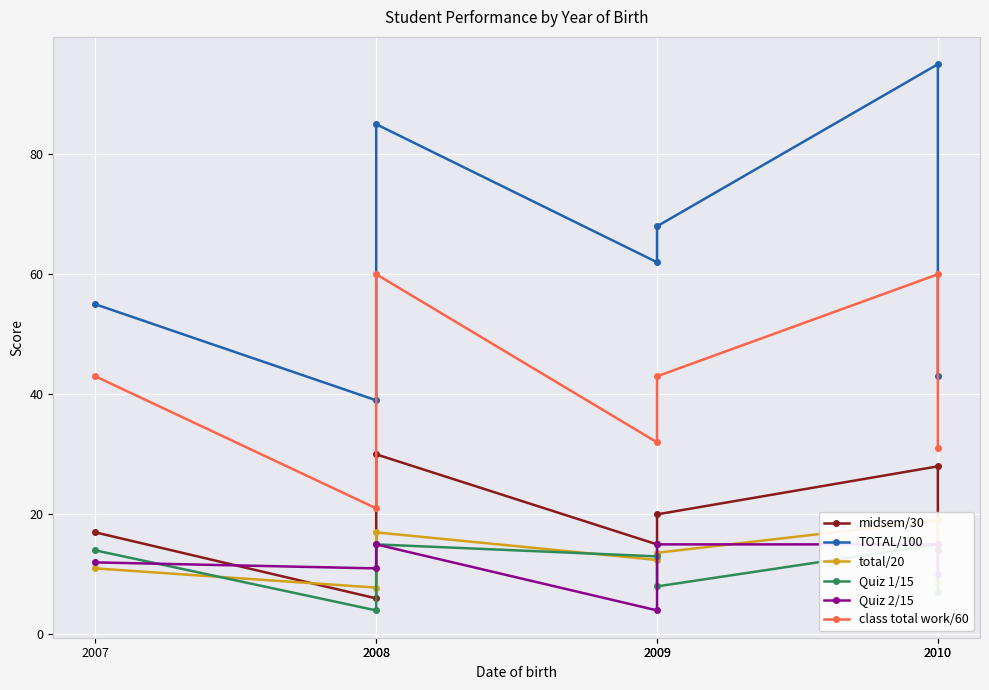

Is this an area chart (filled region under the line)?

No